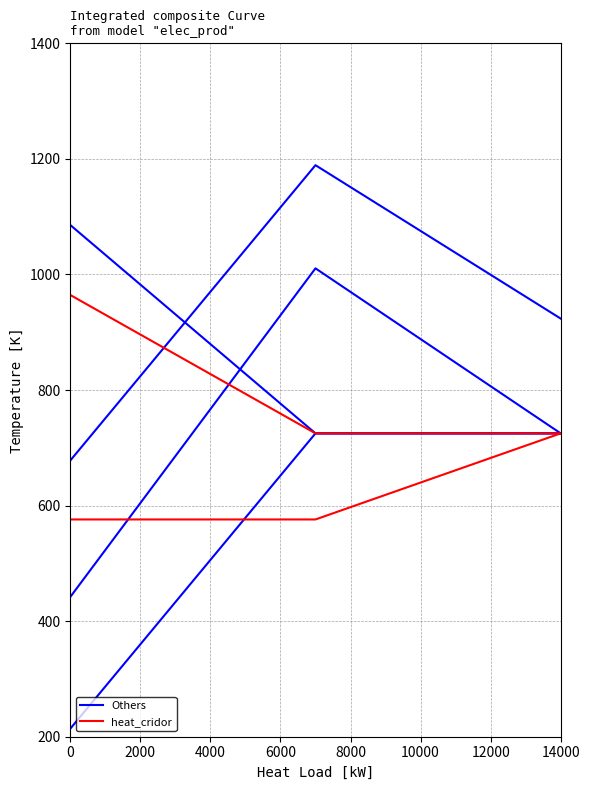

Is the value of Others at 4000 greater than the value of heat_cridor at 2000?

Yes